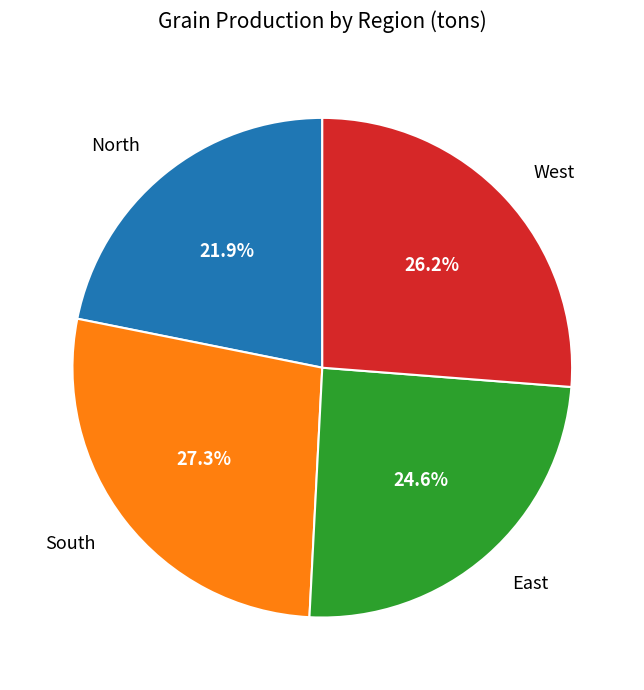

How many segments does this pie chart have?

4